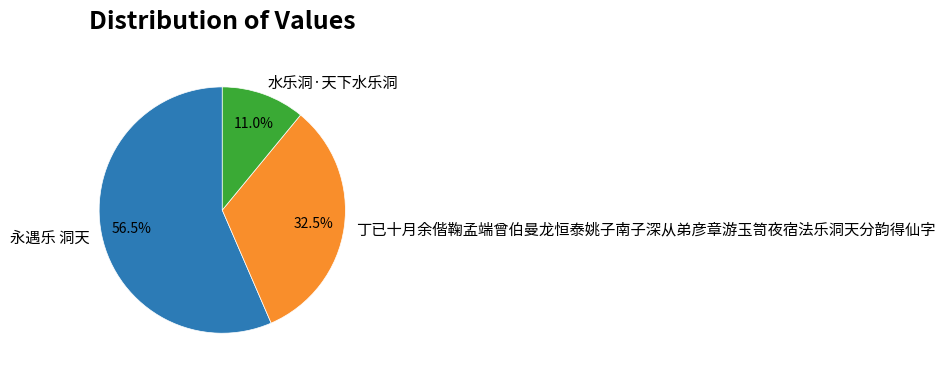

Between 水乐洞·天下水乐洞 and 永遇乐 洞天, which is larger?

永遇乐 洞天